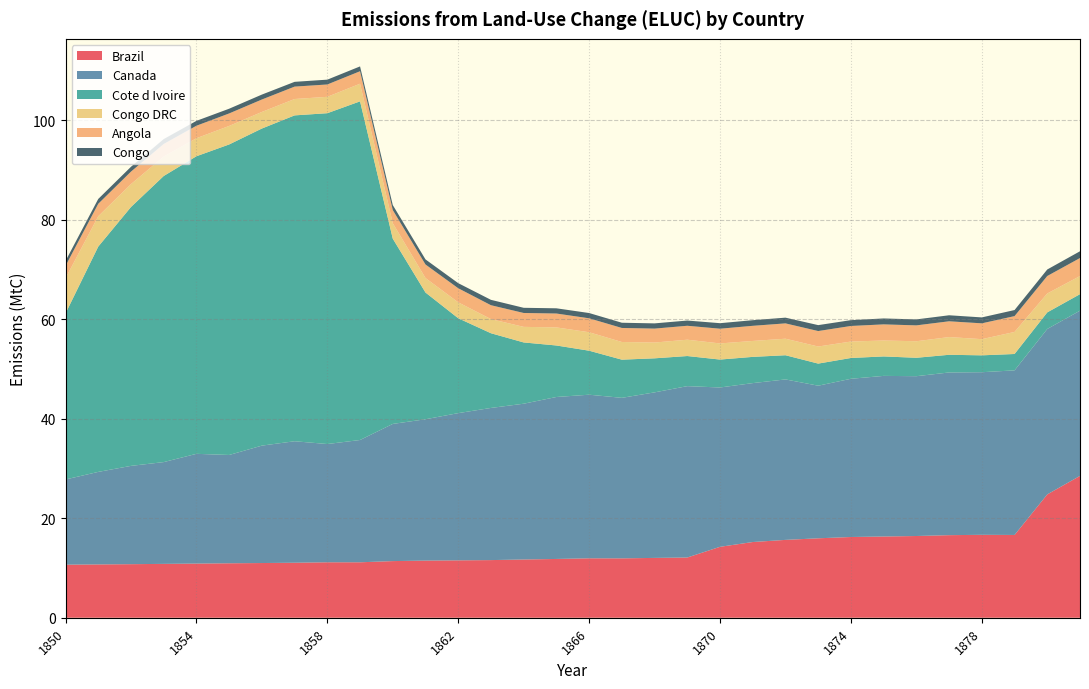

Reading right to left, transcribe all the data shown in this chart.

Brazil: 28.5	24.8	16.6	16.7	16.6	16.4	16.3	16.2	16.0	15.6	15.2	14.2	12.1	12.0	11.9	11.9	11.8	11.7	11.6	11.5	11.5	11.4	11.1	11.1	11.1	11.0	10.9	10.9	10.8	10.8	10.7	10.7
Canada: 33.2	33.2	33.1	32.7	32.7	32.1	32.3	31.8	30.7	32.2	31.9	32.0	34.4	33.3	32.2	32.9	32.5	31.3	30.6	29.6	28.4	27.6	24.6	23.8	24.4	23.6	21.8	22.1	20.4	19.8	18.6	17.1
Cote d Ivoire: 3.3	3.3	3.3	3.4	3.5	3.7	3.9	4.2	4.4	4.9	5.3	5.6	6.0	6.8	7.7	8.8	10.3	12.3	15.0	19.1	25.5	37.2	68.0	66.5	65.5	63.7	62.4	59.8	57.5	52.0	45.3	33.4
Congo DRC: 3.6	3.8	4.4	3.2	3.6	3.3	3.2	3.3	3.4	3.3	3.2	3.2	3.3	3.2	3.5	3.7	3.6	3.1	2.8	3.2	2.9	3.1	3.5	3.3	3.3	3.3	3.7	3.6	3.9	4.6	6.1	7.1
Angola: 3.6	3.5	3.2	3.2	3.2	3.2	3.2	3.1	3.1	3.1	3.0	3.0	2.8	2.8	2.8	2.8	2.8	2.8	2.8	2.8	2.7	2.6	2.5	2.5	2.5	2.5	2.5	2.5	2.5	2.5	2.5	2.5
Congo: 1.4	1.3	1.2	1.2	1.2	1.2	1.2	1.2	1.2	1.1	1.1	1.1	1.1	1.1	1.1	1.1	1.1	1.0	1.1	1.0	1.0	1.0	1.0	1.0	1.0	1.0	0.9	1.0	1.0	1.0	1.0	1.0